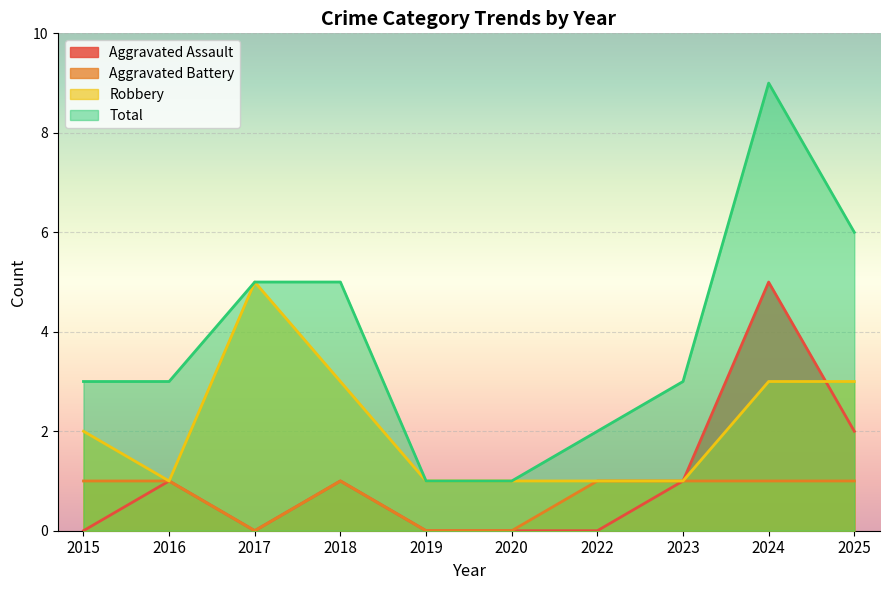

Rank the categories by Aggravated Battery value from lowest to highest.

2017, 2019, 2020, 2015, 2016, 2018, 2022, 2023, 2024, 2025